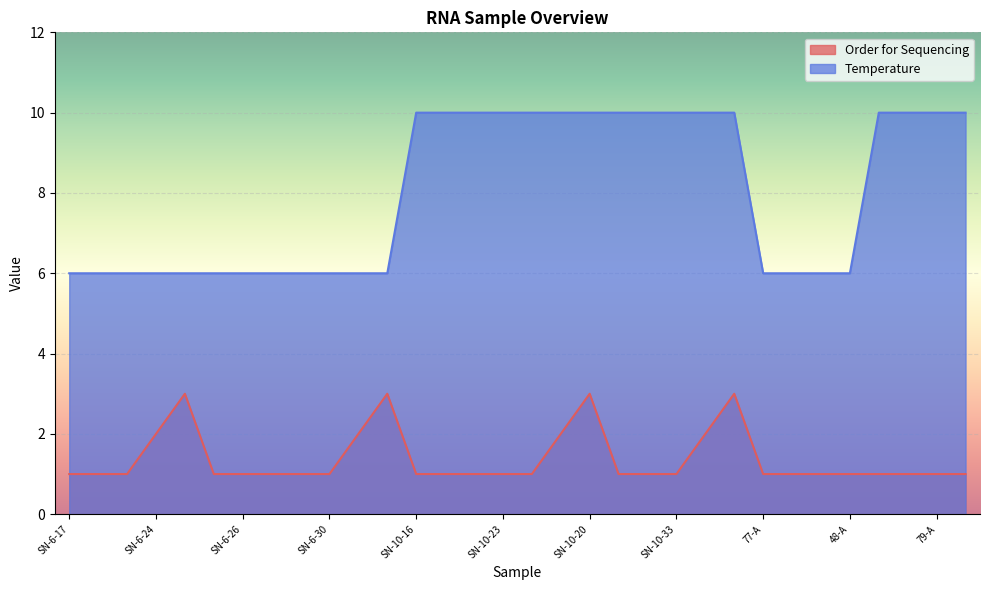

Which category has the highest value in the Temperature series?

SN-10-16